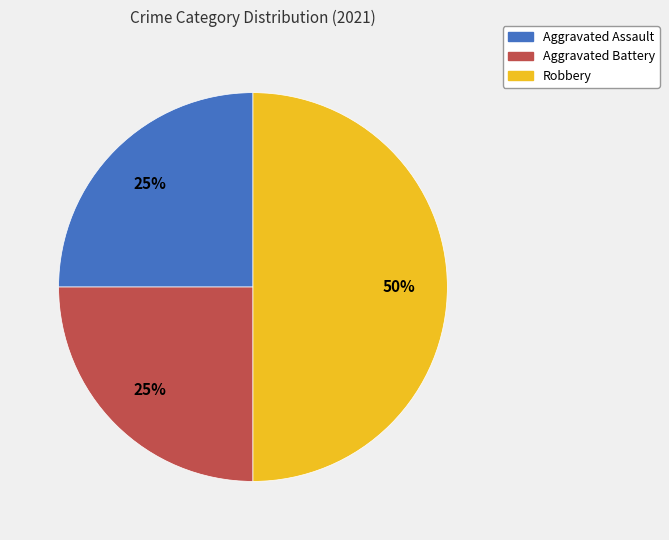

The Robbery slice represents 43% of the pie. True or false?

False